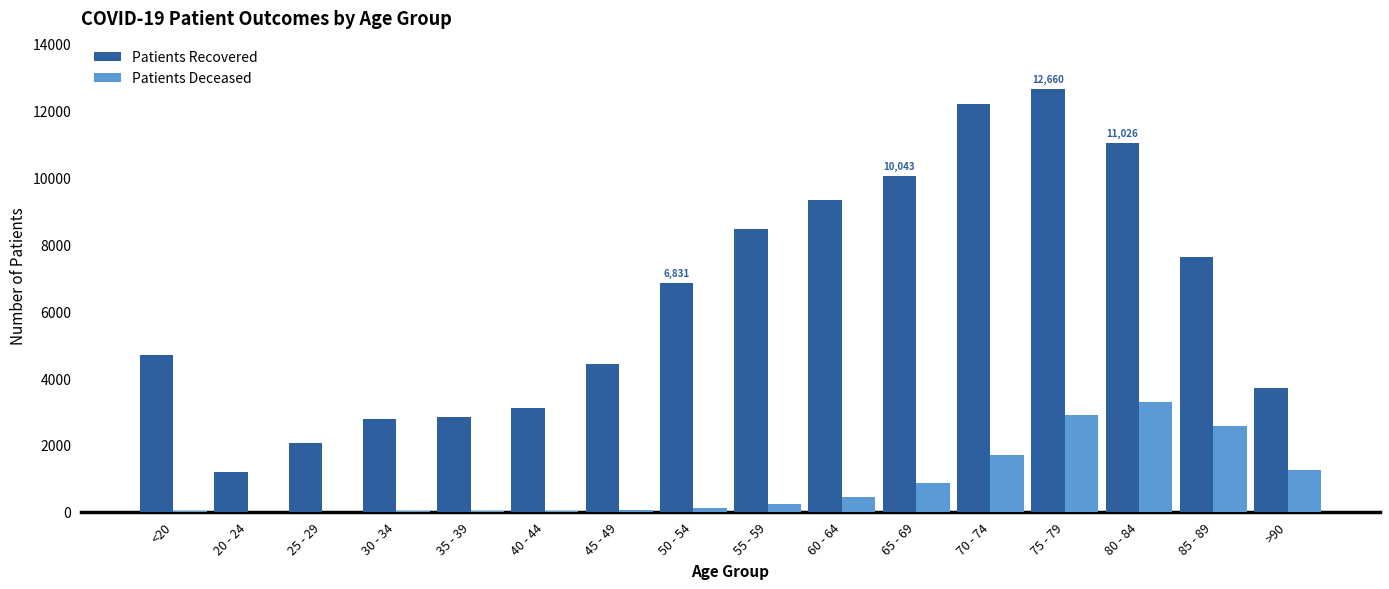

How many series are shown in this chart?

2